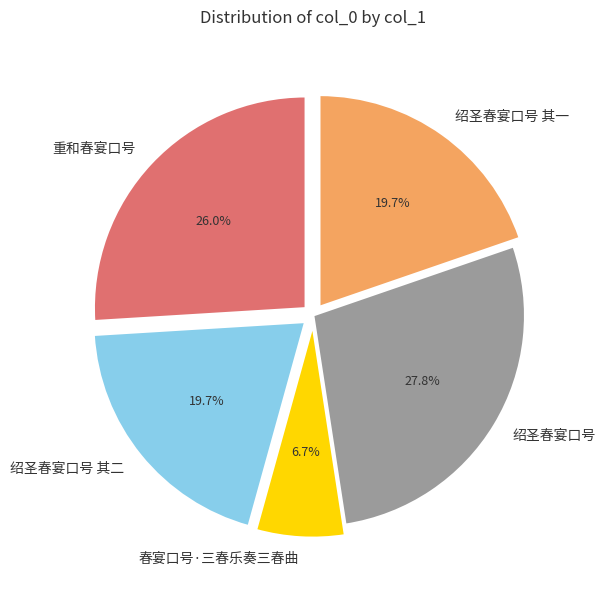

Is there a majority slice in this chart?

No